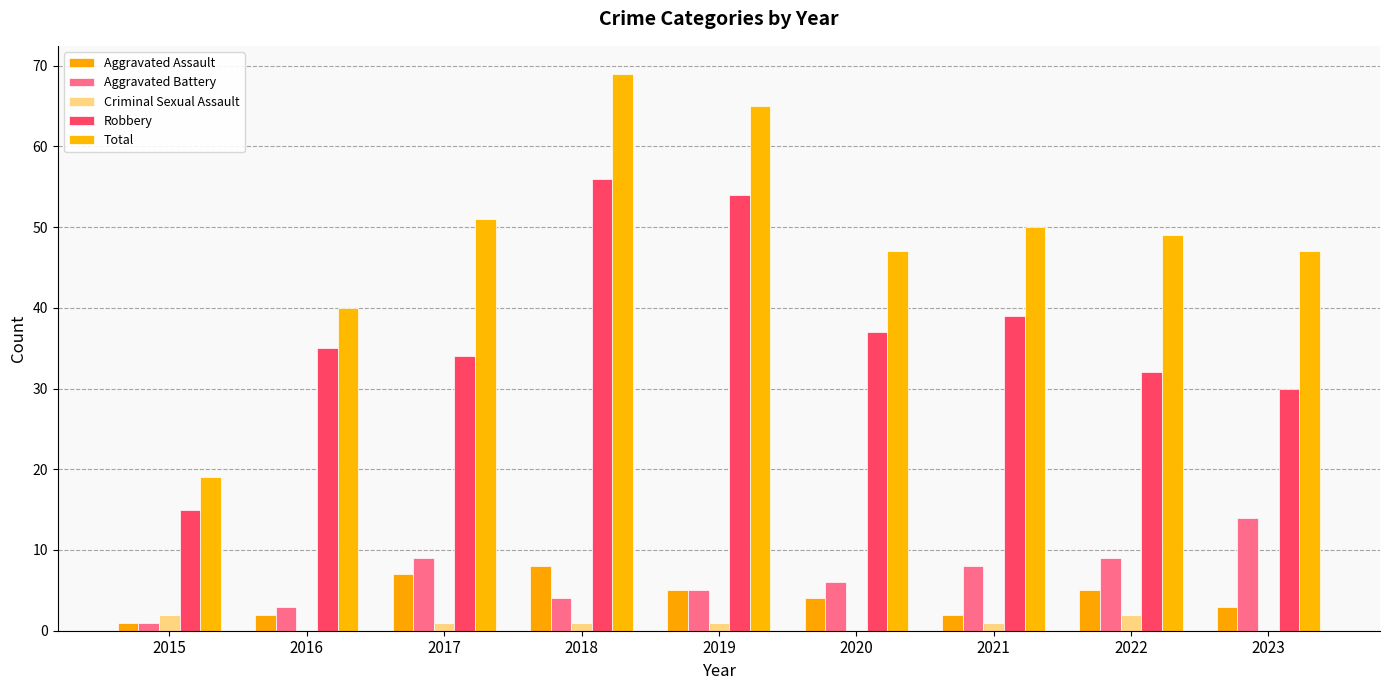

Are the bars grouped side by side (vs. stacked)?

Yes